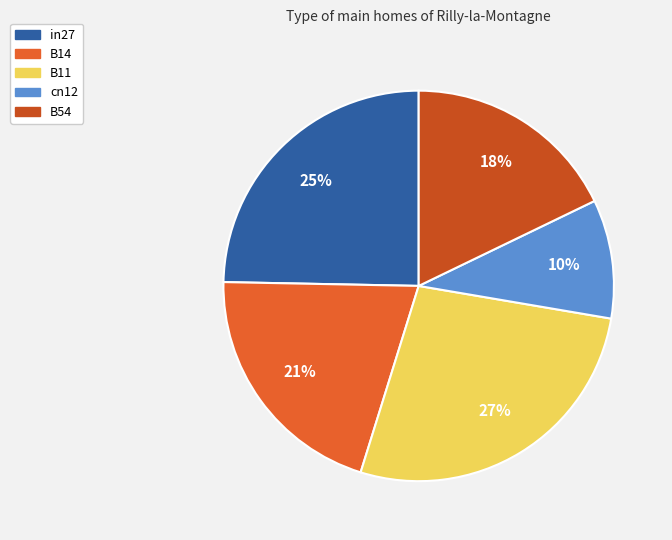

The cn12 slice represents 10% of the pie. True or false?

True